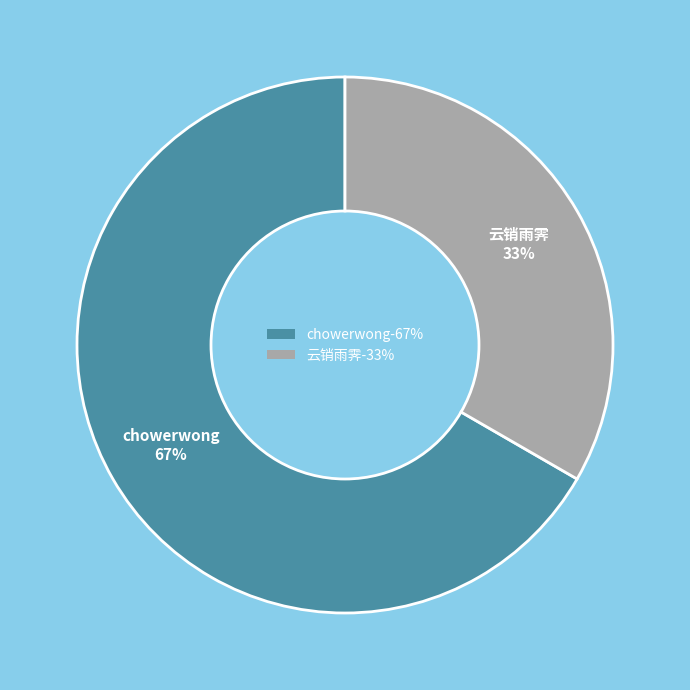

Is there a majority slice in this chart?

Yes